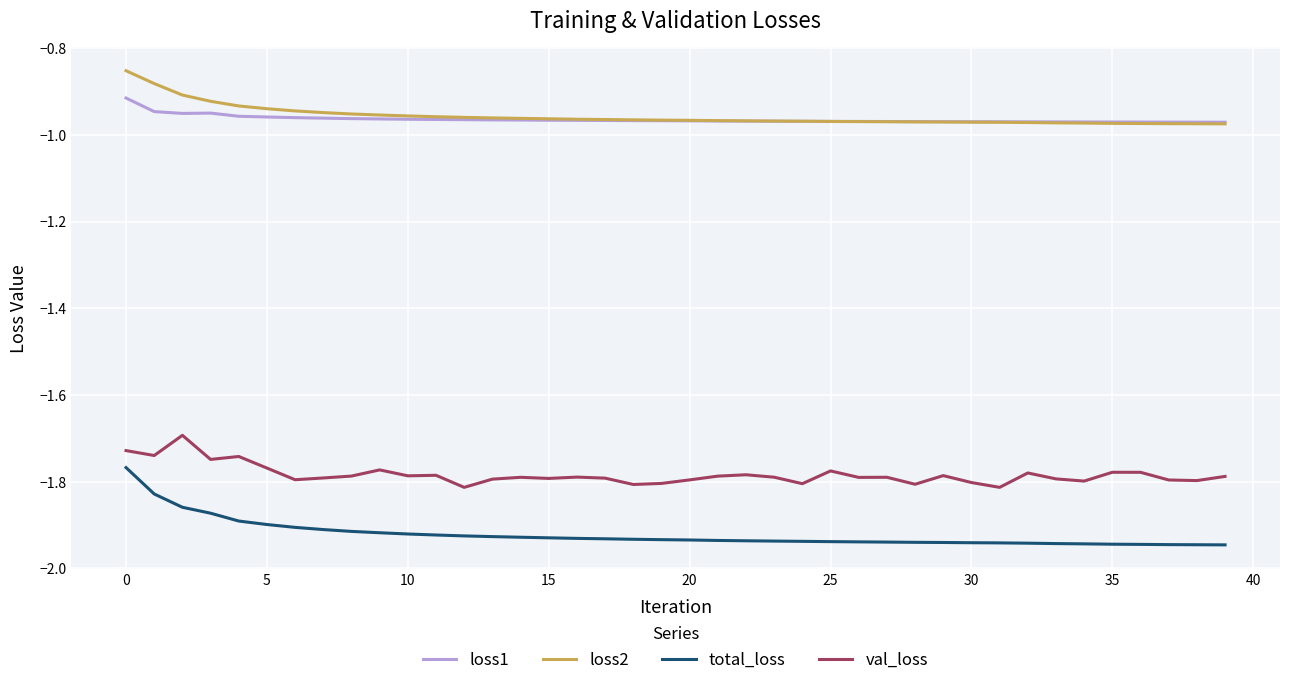

True or false: val_loss and loss1 cross at least once.

False